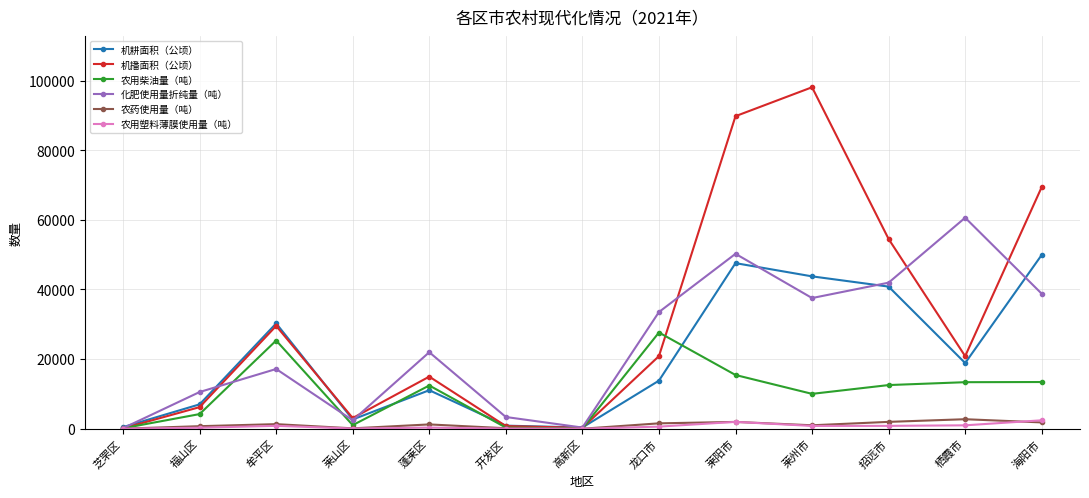

In 农用柴油量（吨）, how many points are lower than both neighbors (excluding endpoints)?

3